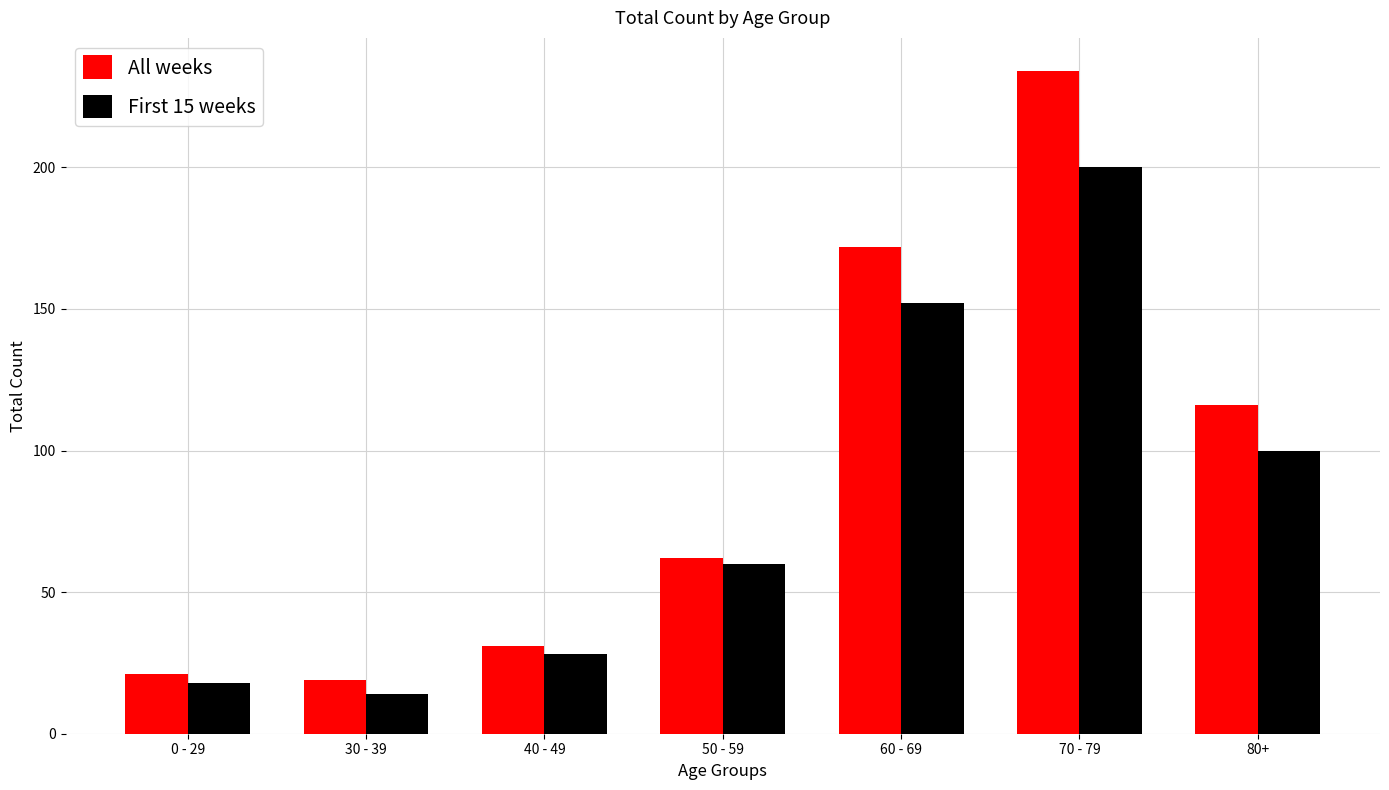

Which series has the widest spread of values?

All weeks